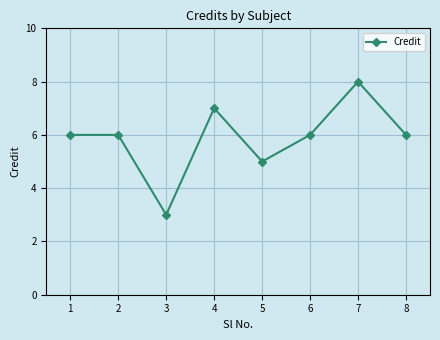

What is the greatest value displayed?

8